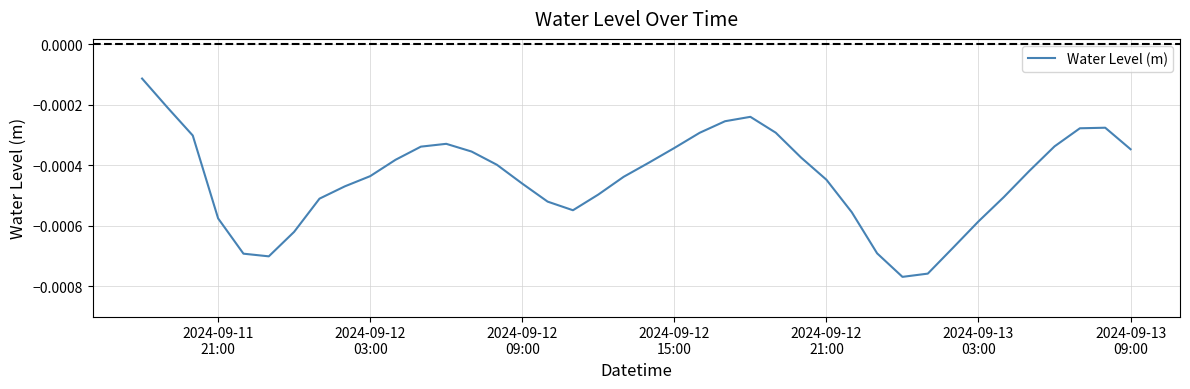

How many lines are shown in the chart?

1